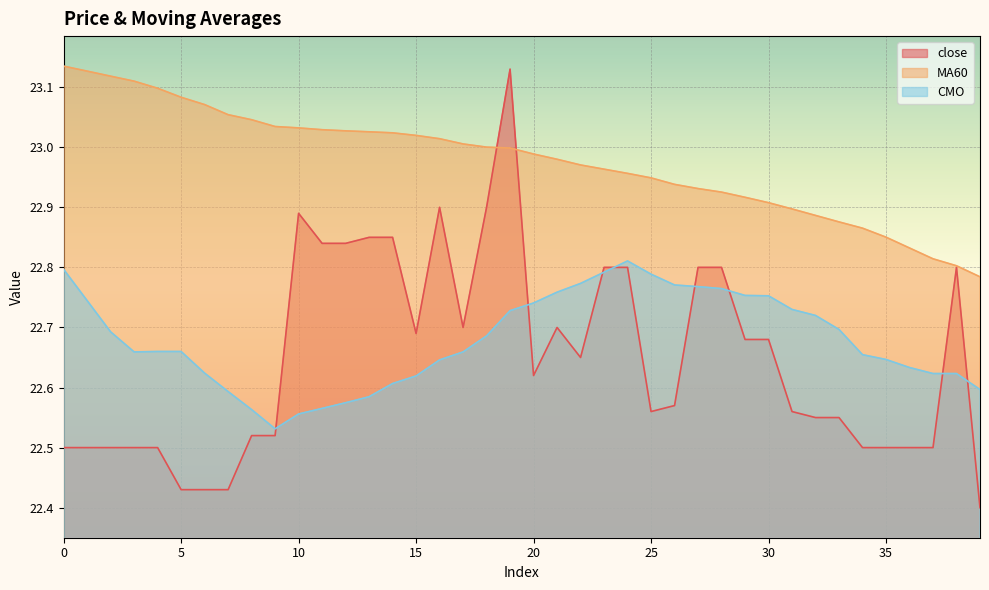

What is the value of the MA60 point at the 2nd from the left?

23.1